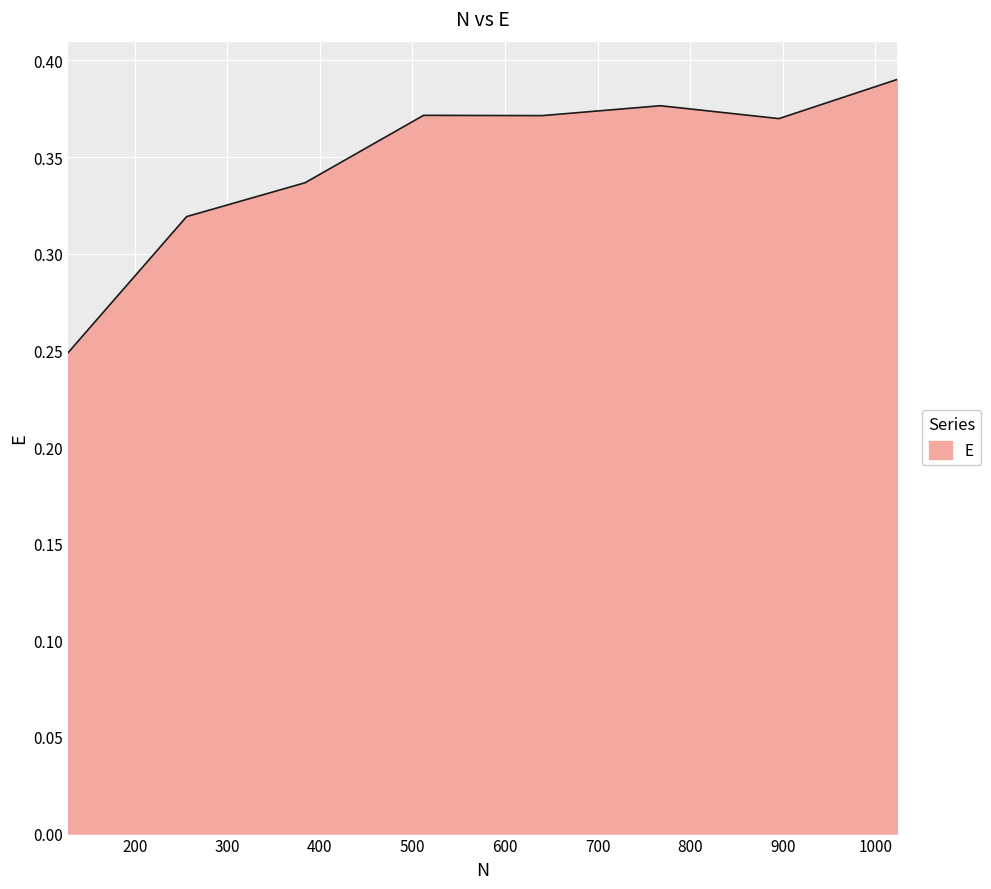

Count the values in the range 0 to 1.

8